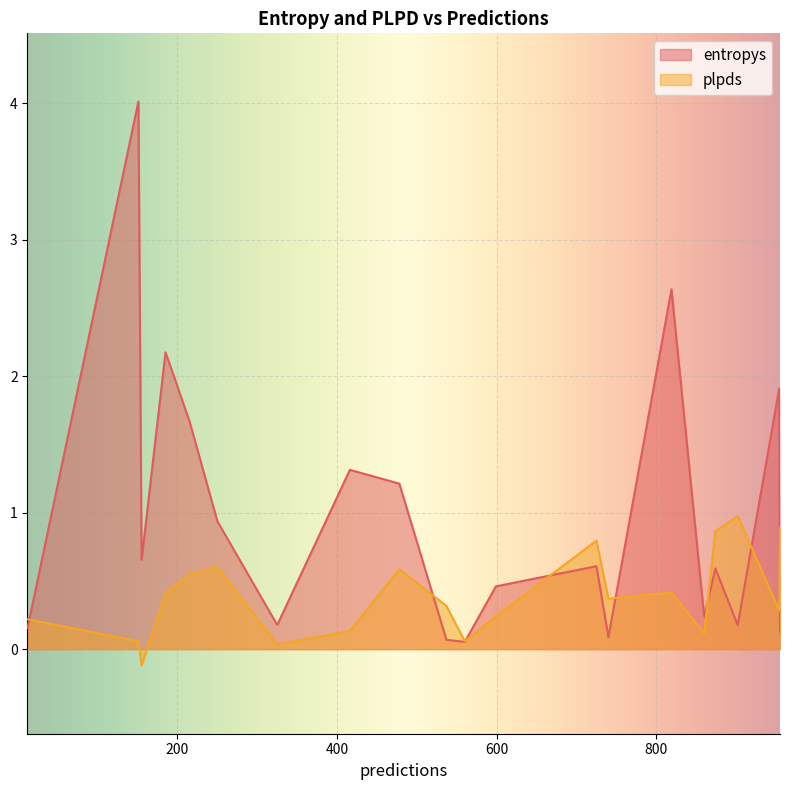

What is the value of the entropys point at the 18th from the left?

0.2